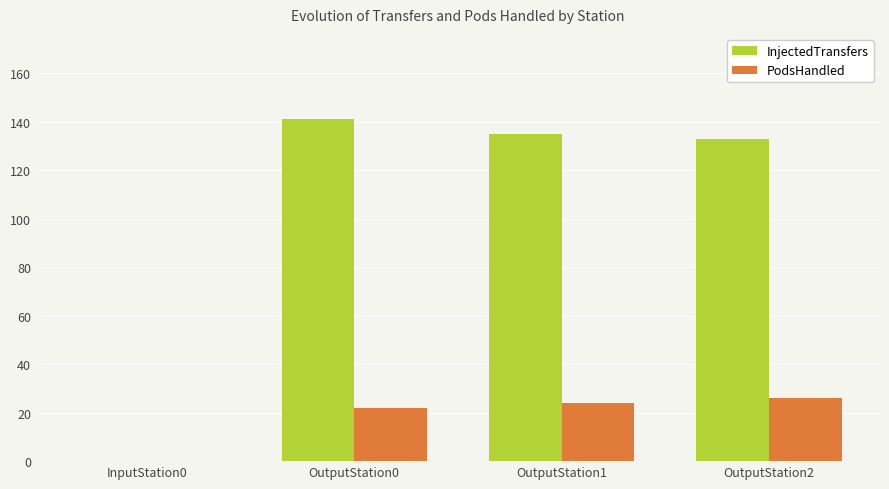

Which series changed the most between InputStation0 and OutputStation1?

InjectedTransfers